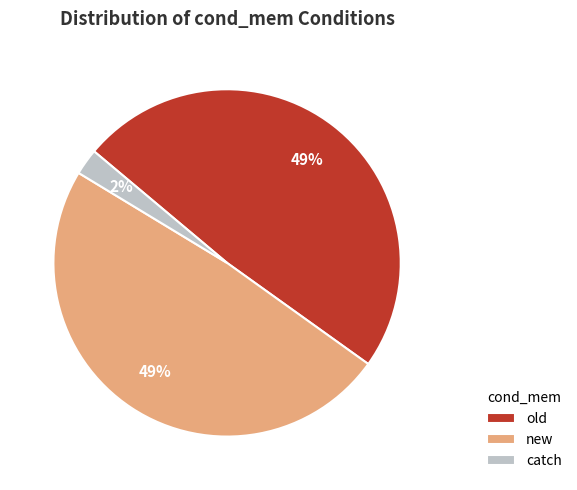

Between new and catch, which is larger?

new